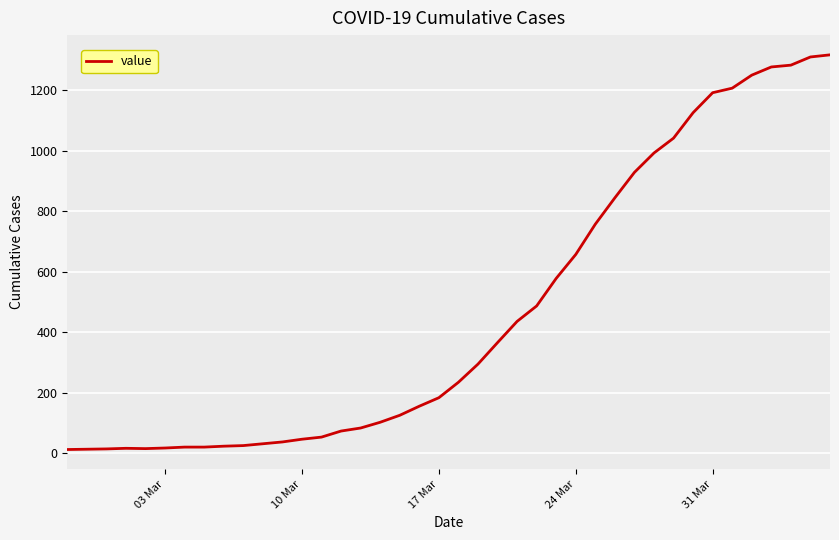

What is the maximum value shown in the chart?

1316